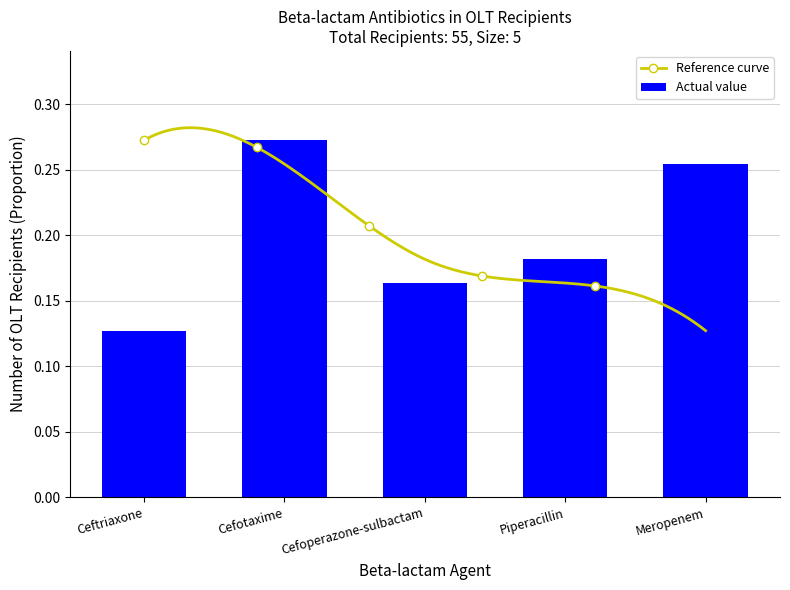

The chart shows a value of 0.4 at Cefotaxime. True or false?

False